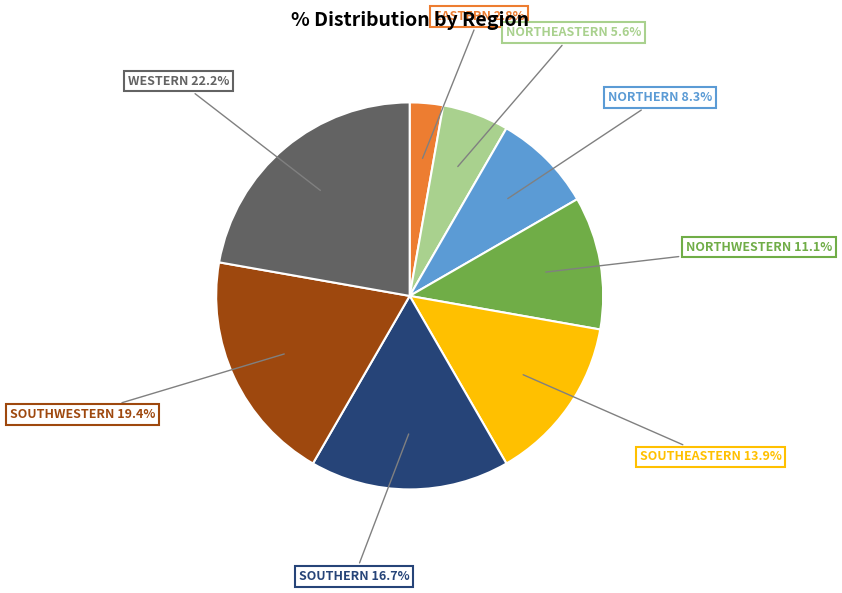

Does EASTERN account for over 50% of the chart?

No